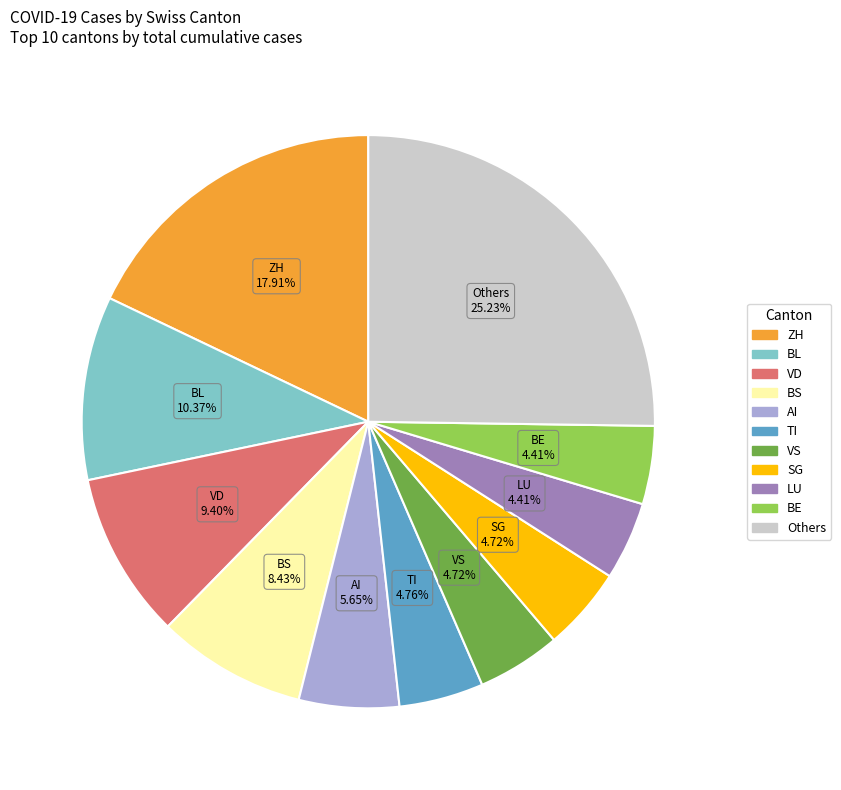

Is there any slice that represents more than half of the pie?

No